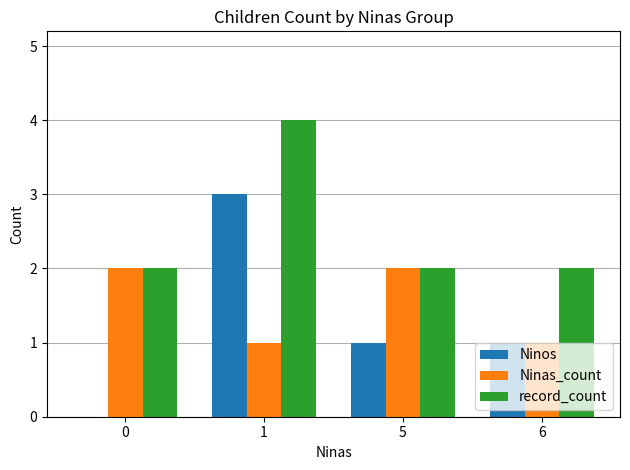

Between 0 and 5, which series saw the biggest shift?

Ninos